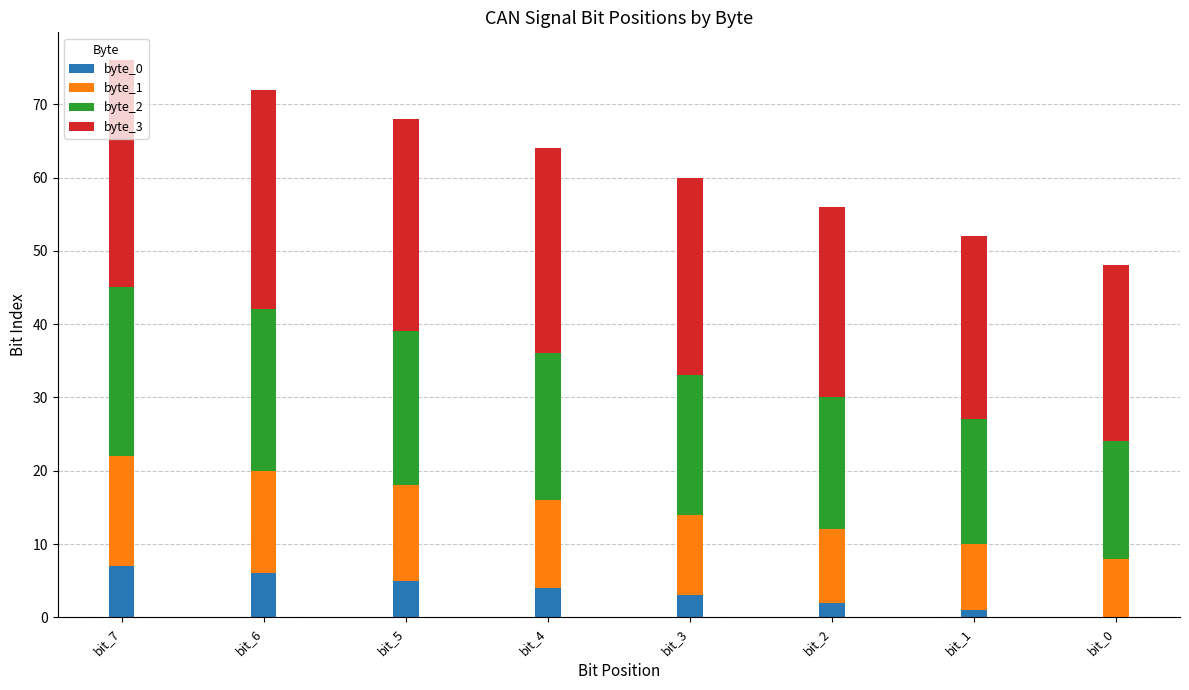

Does the chart contain stacked bars?

Yes